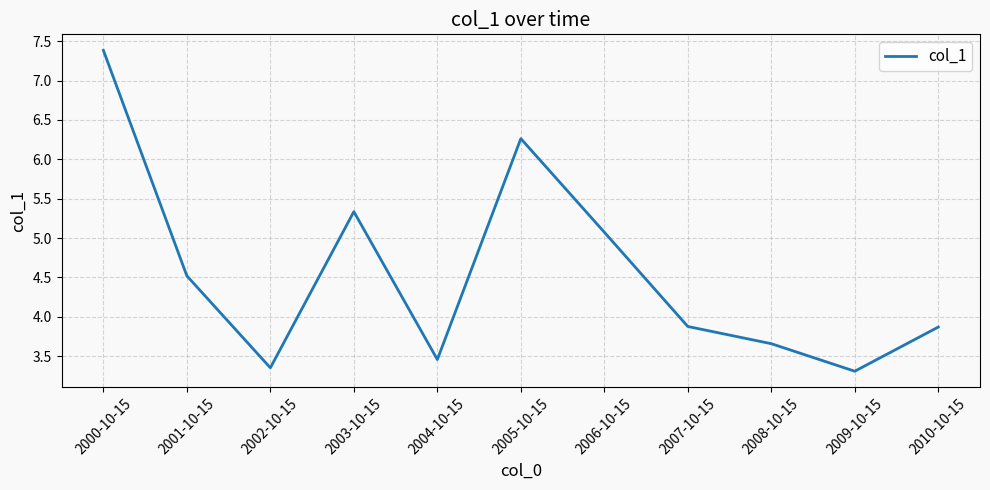

What is the approximate value at 2008-10-15?

3.7